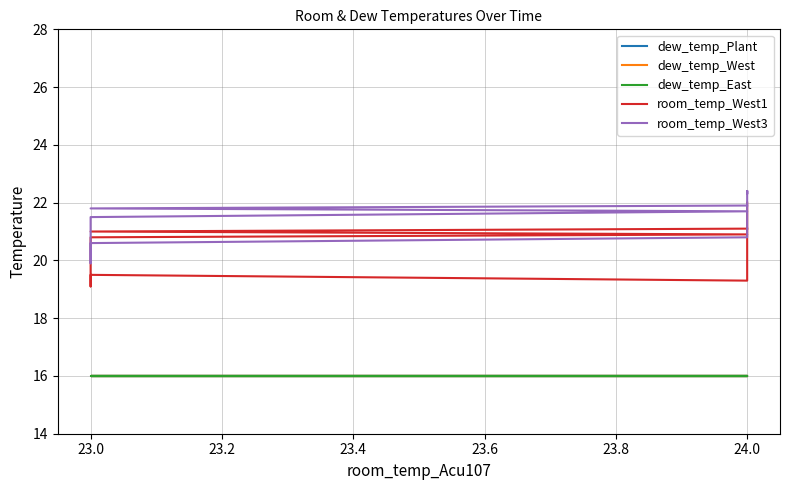

What is the difference between the highest and lowest values at 23.0?

5.8